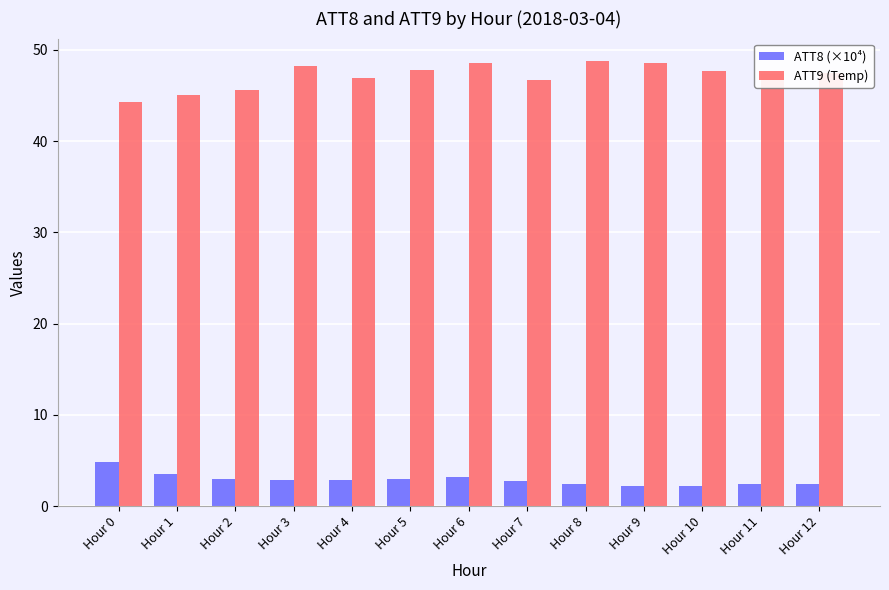

What is the sum of the ATT9 (Temp) values at Hour 9 and Hour 3?

96.8